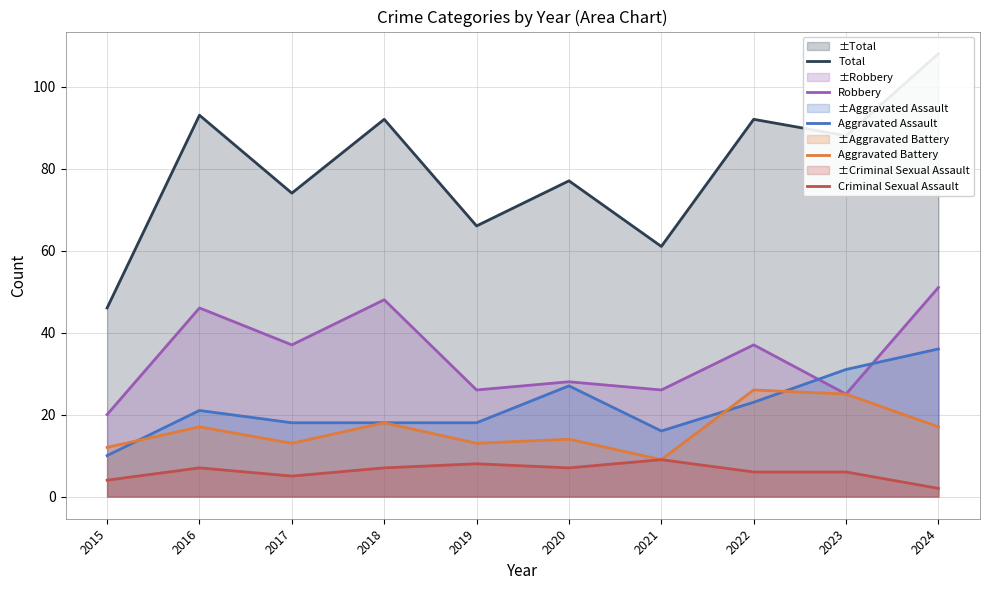

Reading left to right, transcribe all the data shown in this chart.

Total: 46	93	74	92	66	77	61	92	88	108
Robbery: 20	46	37	48	26	28	26	37	25	51
Aggravated Assault: 10	21	18	18	18	27	16	23	31	36
Aggravated Battery: 12	17	13	18	13	14	9	26	25	17
Criminal Sexual Assault: 4	7	5	7	8	7	9	6	6	2